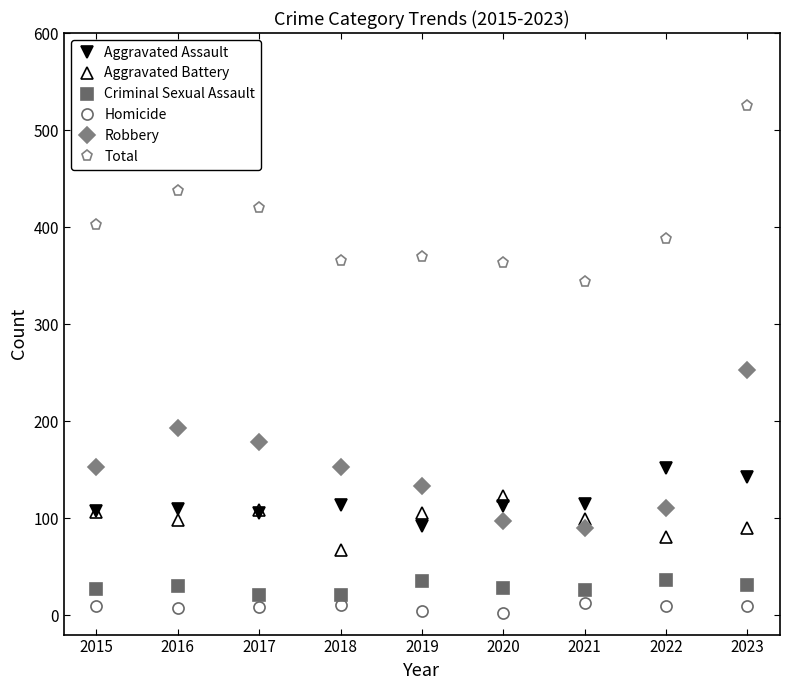

What is the value of the Criminal Sexual Assault point at the 6th from the left?

28